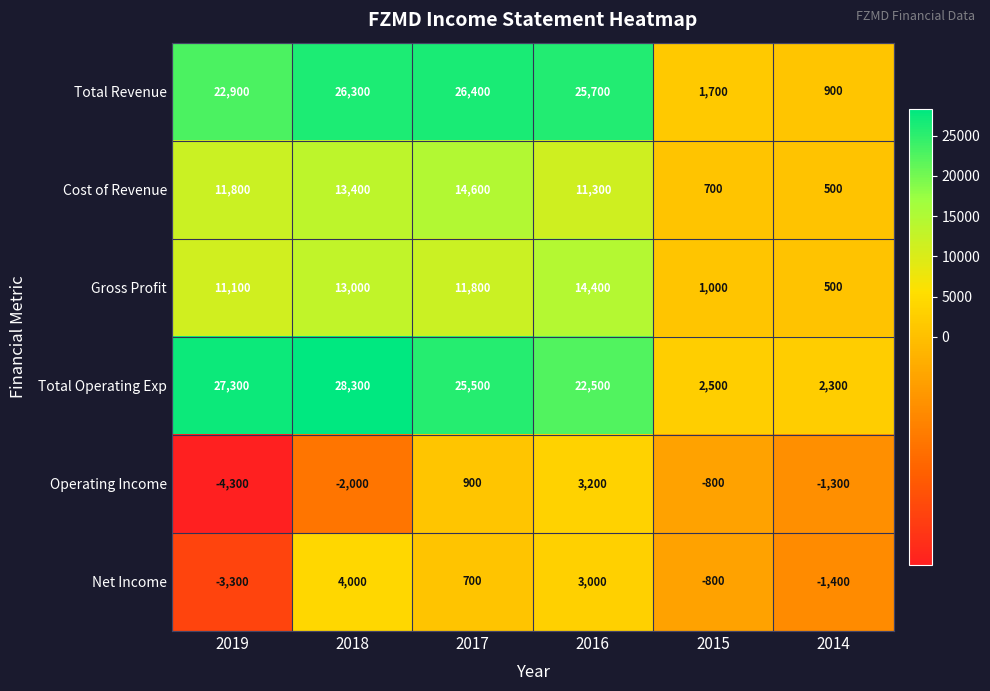

Is it true that Total Operating Exp equals 2500 at 2015?

True